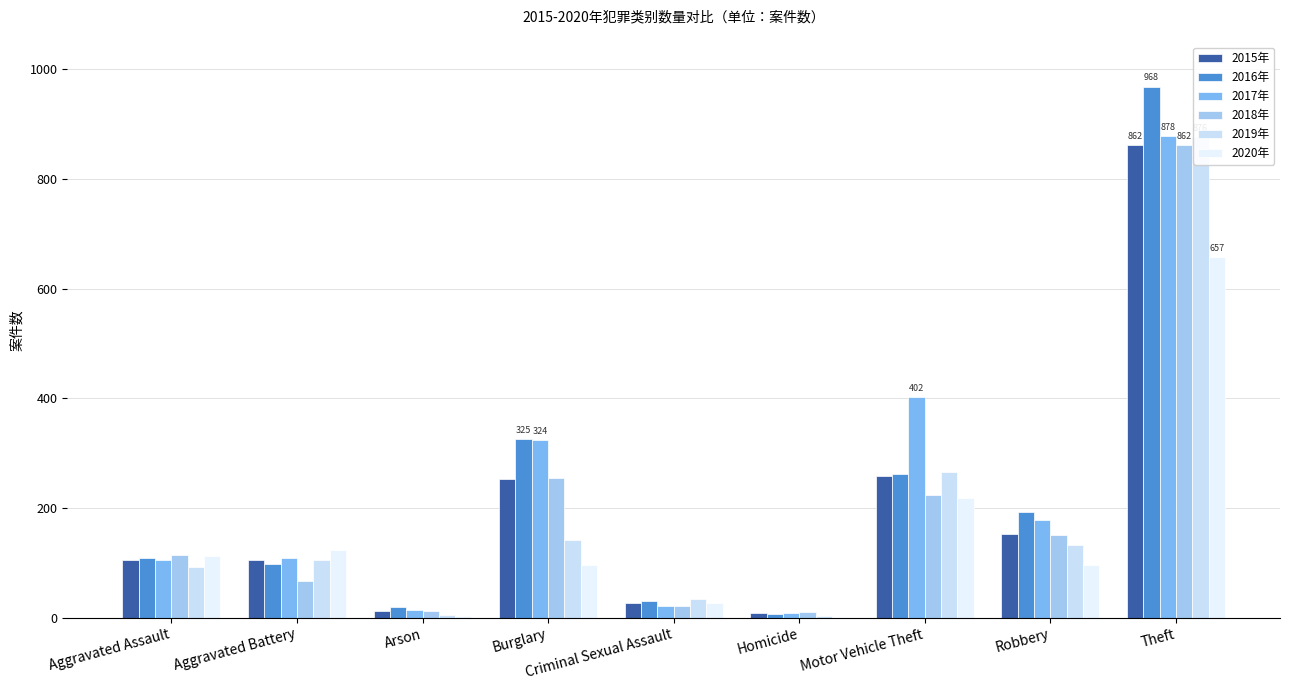

What is the label of the 4th bar from the right?

Homicide